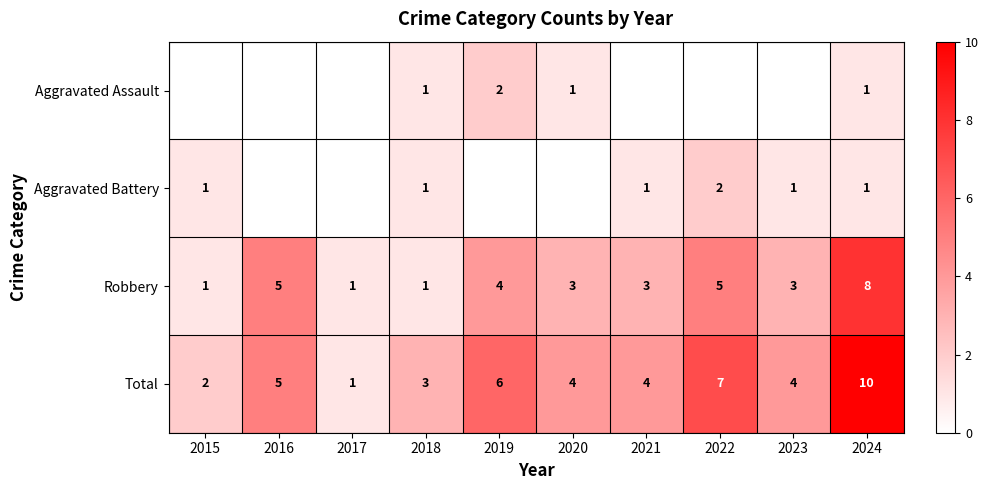

At which label does Total reach its minimum?

2017